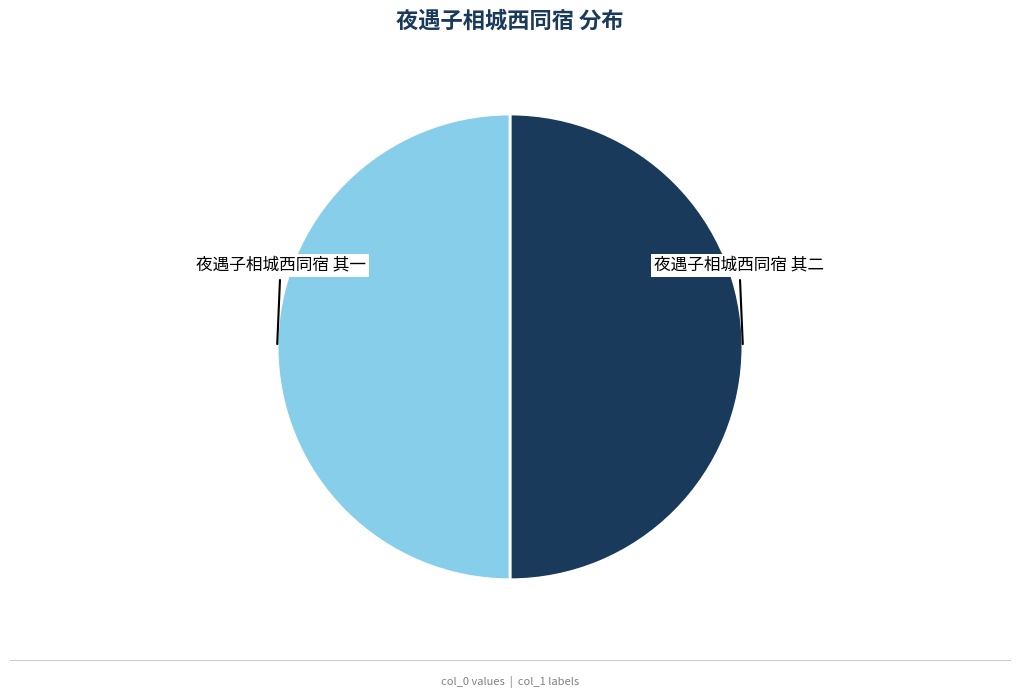

The 夜遇子相城西同宿 其一 slice represents 63% of the pie. True or false?

False